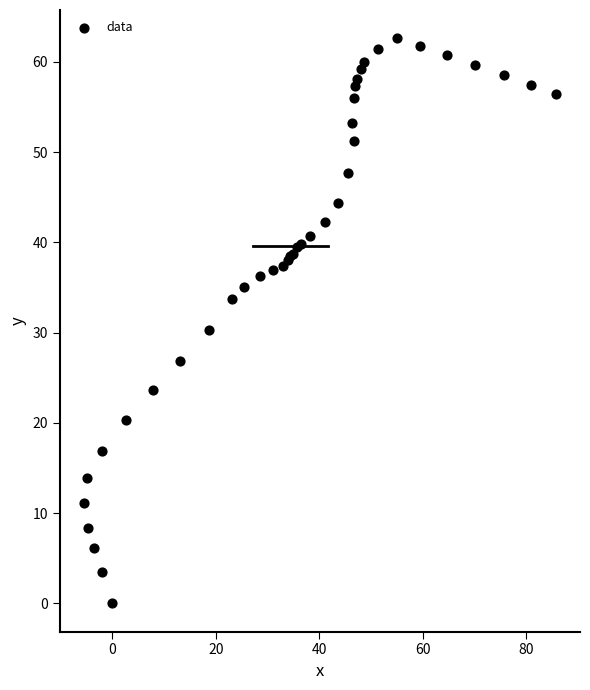

What Y value in the scatter plot is closest to 31?

30.3